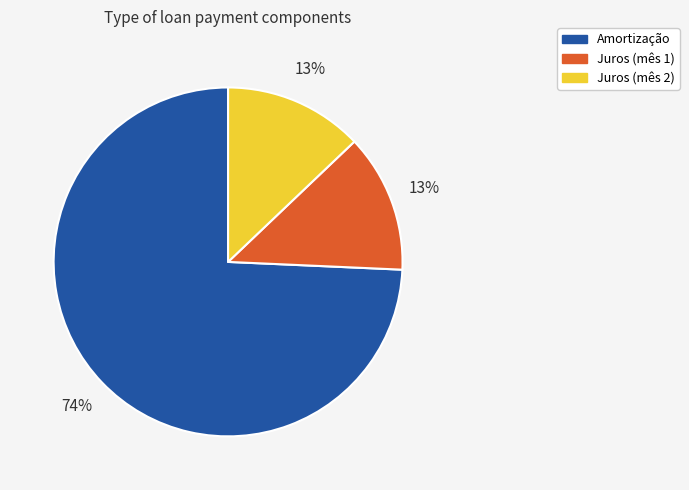

Between Juros (mês 1) and Amortização, which is larger?

Amortização